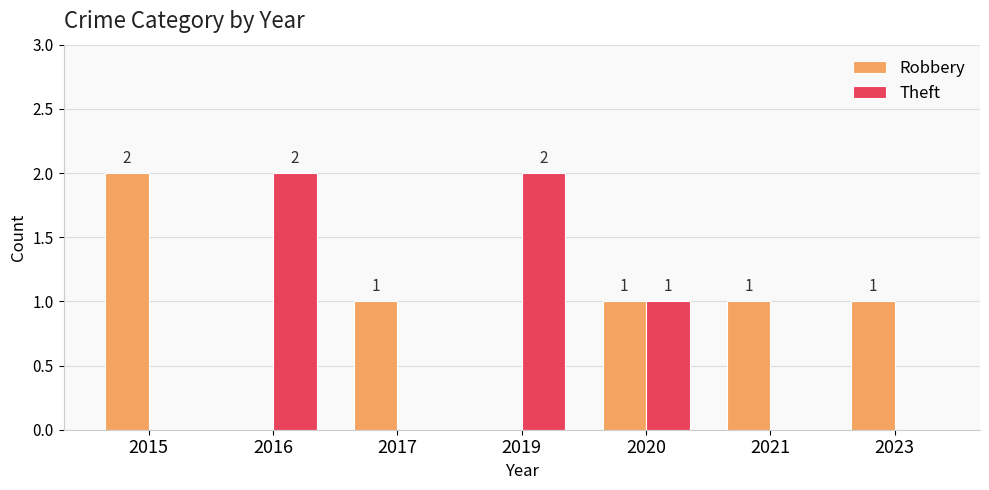

At which label does Robbery reach its peak?

2015